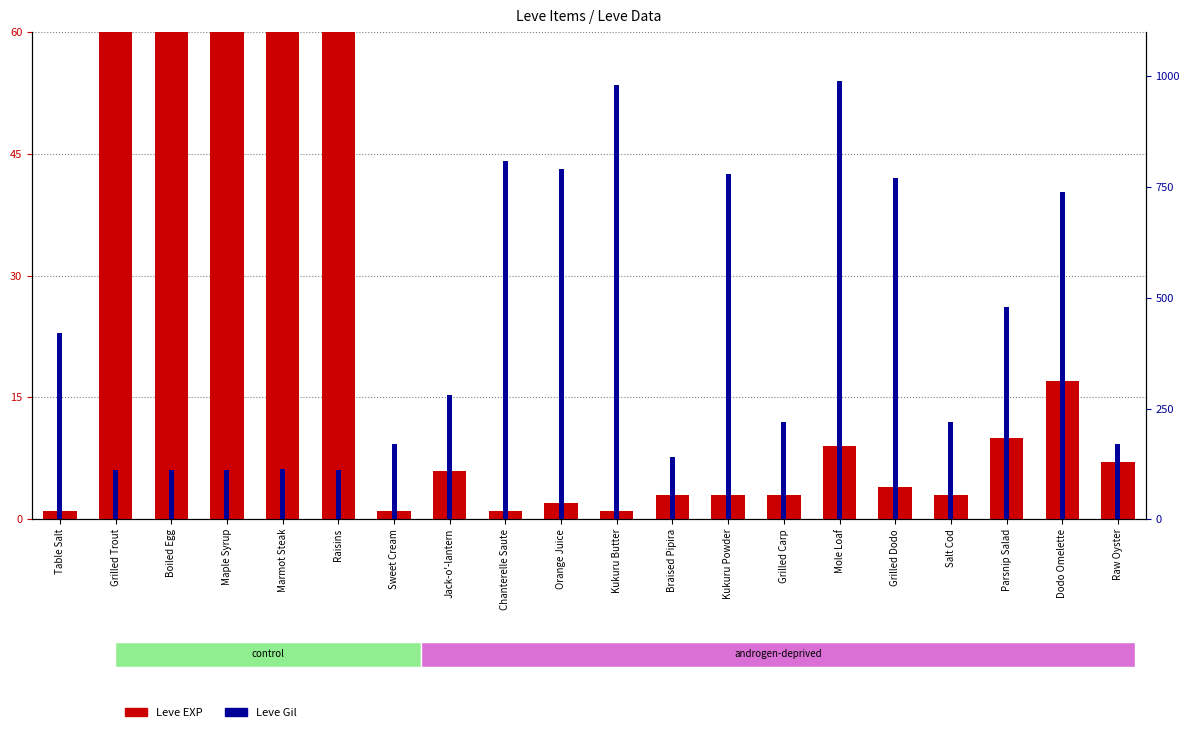

Reading left to right, what are all the values shown in this chart?

Leve EXP: Table Salt=1	Grilled Trout=540	Boiled Egg=630	Maple Syrup=370	Marmot Steak=900	Raisins=370	Sweet Cream=1	Jack-o'-lantern=6	Chanterelle Saute=1	Orange Juice=2	Kukuru Butter=1	Braised Pipira=3	Kukuru Powder=3	Grilled Carp=3	Mole Loaf=9	Grilled Dodo=4	Salt Cod=3	Parsnip Salad=10	Dodo Omelette=17	Raw Oyster=7
Leve Gil: Table Salt=420	Grilled Trout=112	Boiled Egg=112	Maple Syrup=112	Marmot Steak=113	Raisins=112	Sweet Cream=170	Jack-o'-lantern=280	Chanterelle Saute=810	Orange Juice=790	Kukuru Butter=980	Braised Pipira=140	Kukuru Powder=780	Grilled Carp=220	Mole Loaf=990	Grilled Dodo=770	Salt Cod=220	Parsnip Salad=480	Dodo Omelette=740	Raw Oyster=170